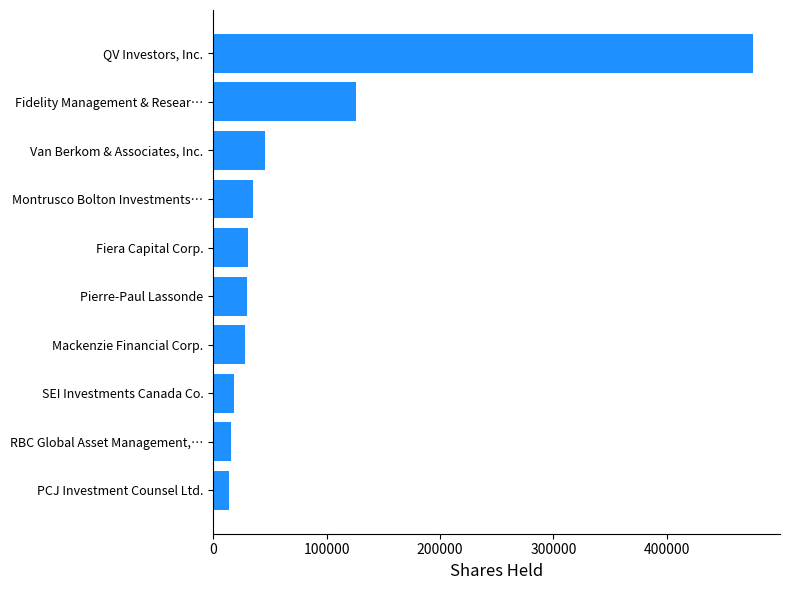

Which label corresponds to the largest value in the chart?

QV Investors, Inc.